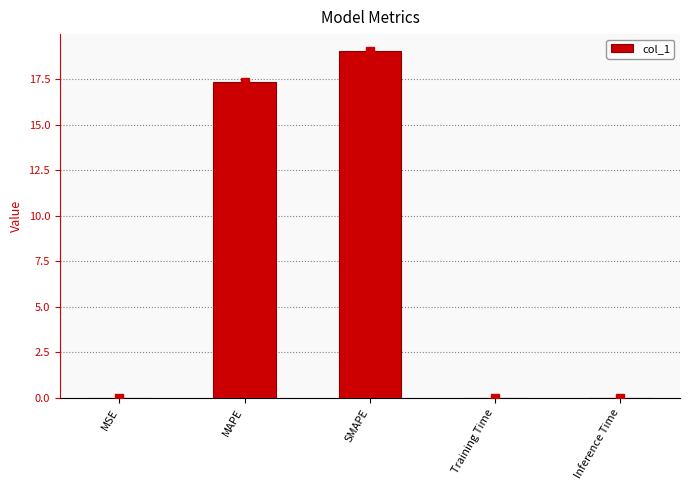

Are the bars horizontal?

No